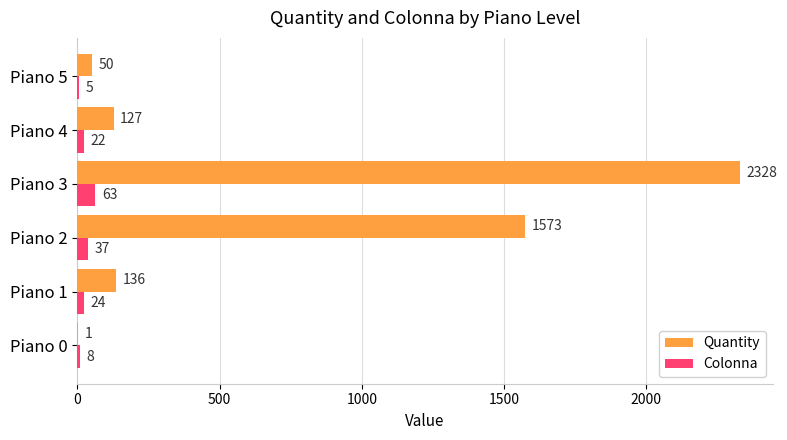

Which series has the widest spread of values?

Quantity